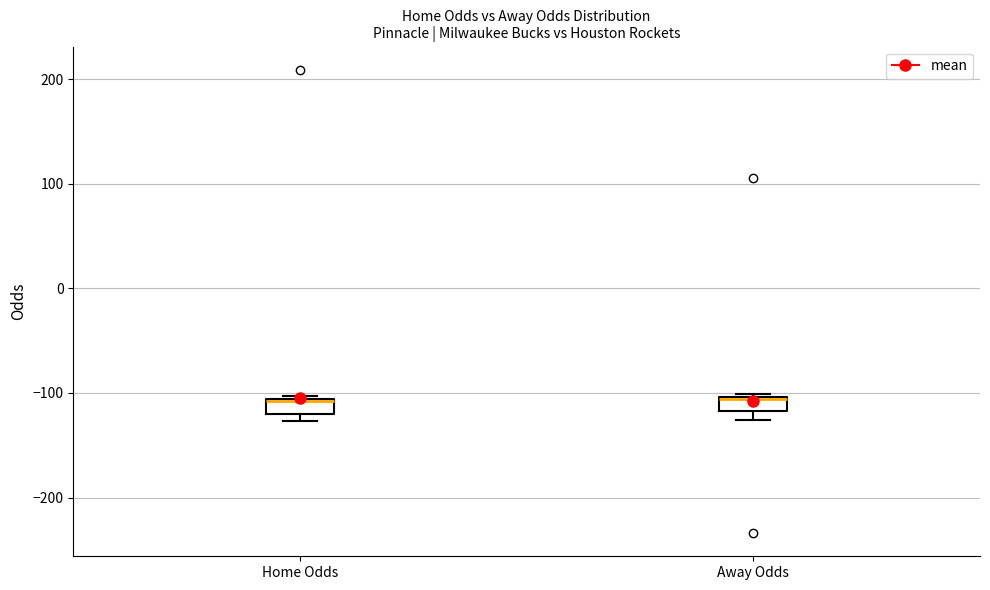

Where is the lower edge of the box for Home Odds on the y-axis? The values are not printed on the chart, so give them approximately, as read against the axis.

-120